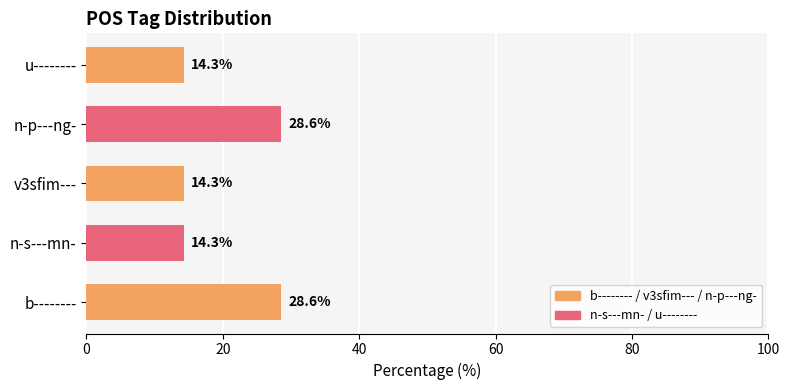

What is the maximum value shown in the chart?

28.6